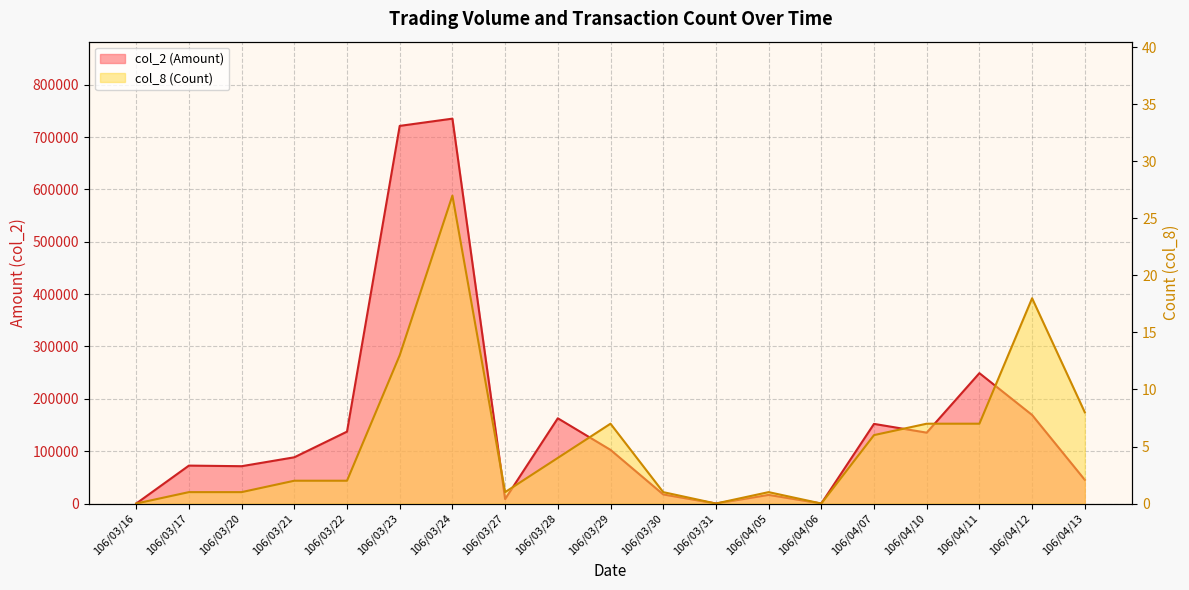

True or false: col_8 (Count) and col_2 (Amount) intersect in this chart.

False